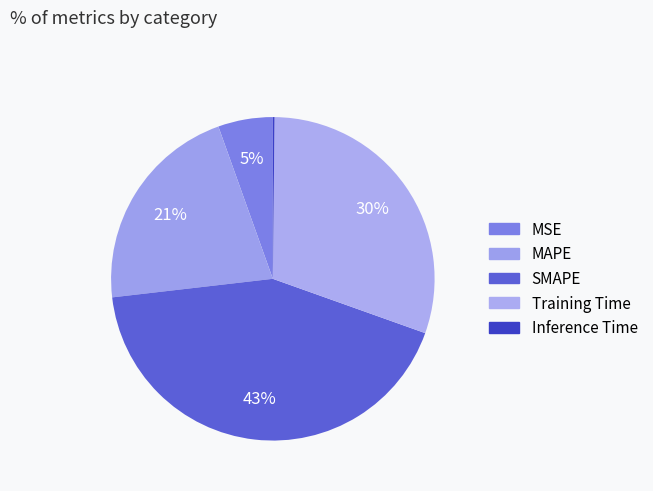

How many segments does this pie chart have?

5